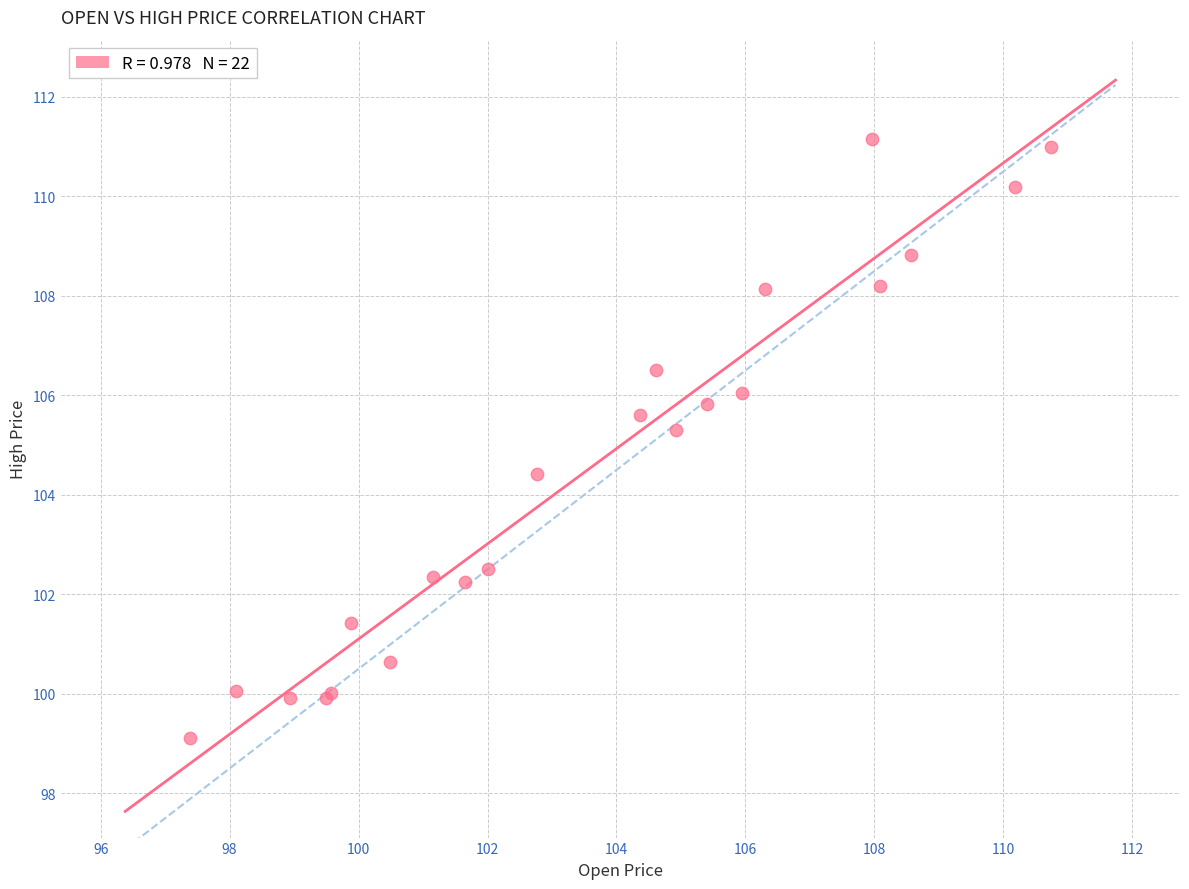

What Y value in the scatter plot is closest to 105?

105.3